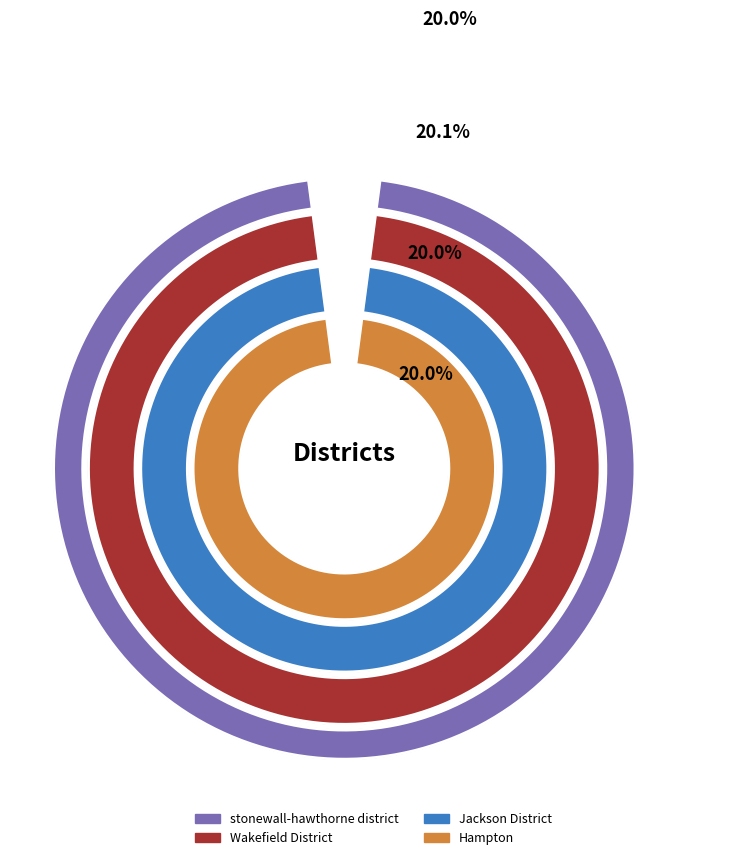

What percentage is the stonewall-hawthorne district slice, to the nearest percent?

20%